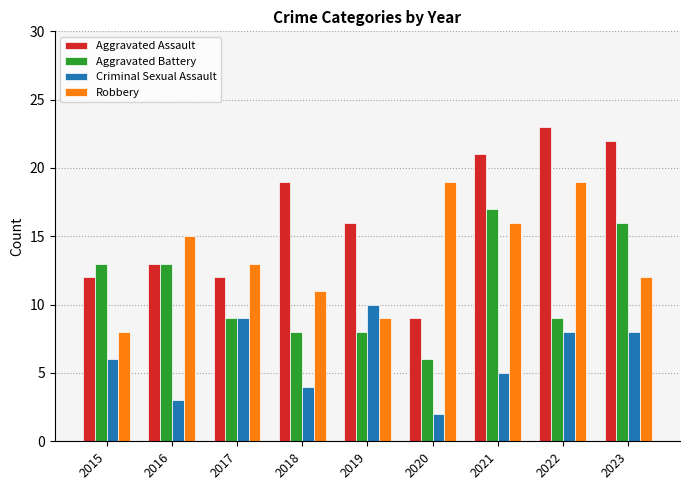

Between 2015 and 2023, which series saw the biggest shift?

Aggravated Assault